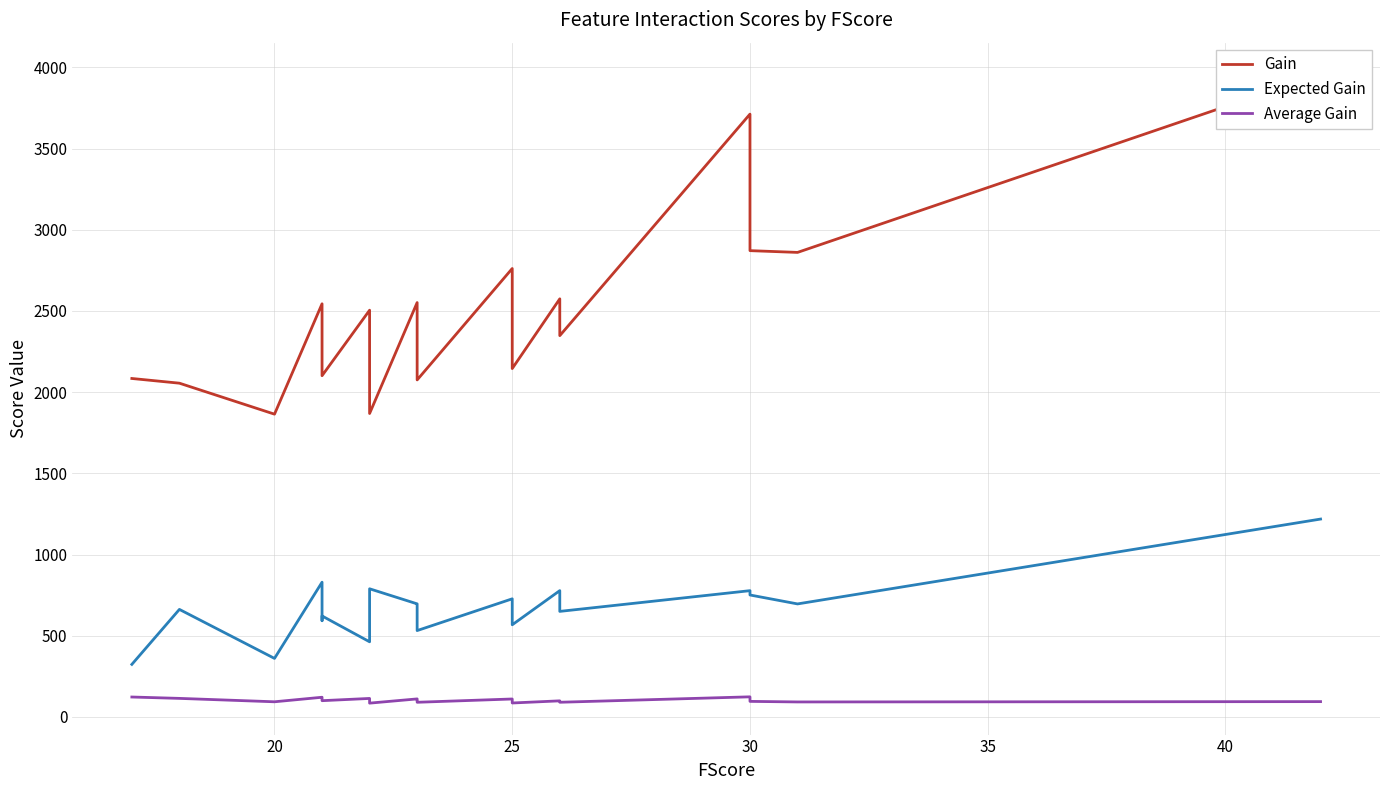

Rank the series by their average value, from lowest to highest.

Average Gain, Expected Gain, Gain